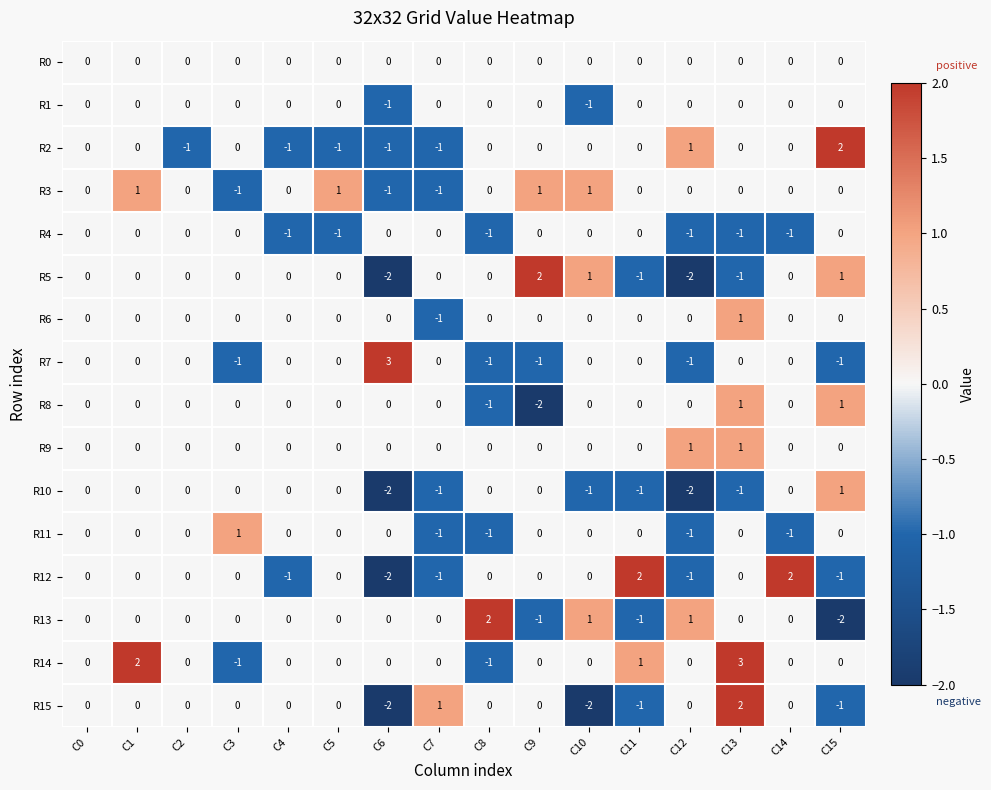

Which series changed the most between C3 and C7?

R11